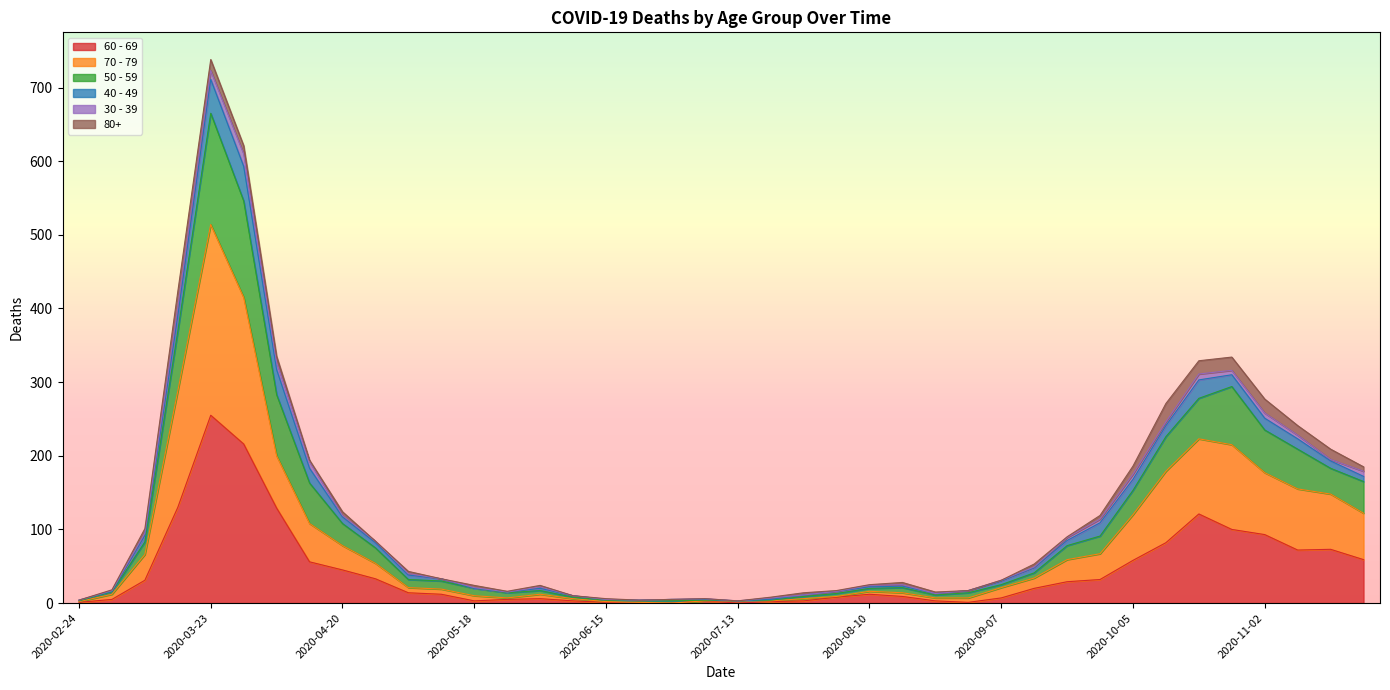

At which category is the sum across all series the highest?

2020-03-23